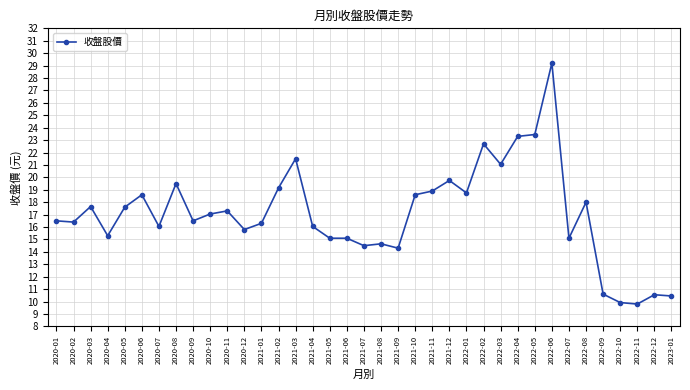

At which category does the chart reach its peak across all series?

2022-06